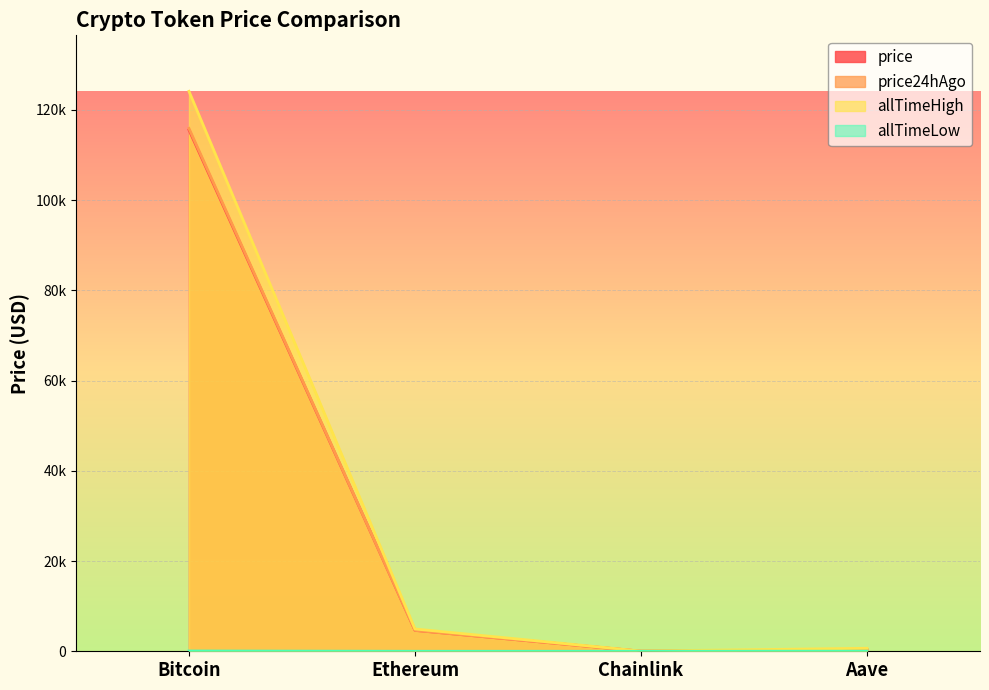

Is the value of allTimeHigh at Aave greater than the value of price at Aave?

Yes